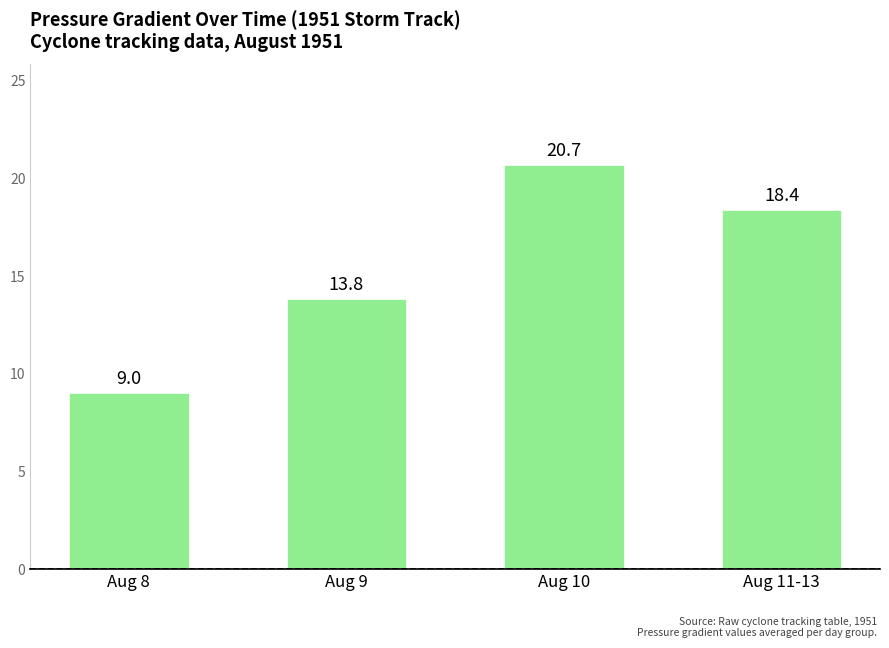

Where does the data first go above 18?

Aug 10